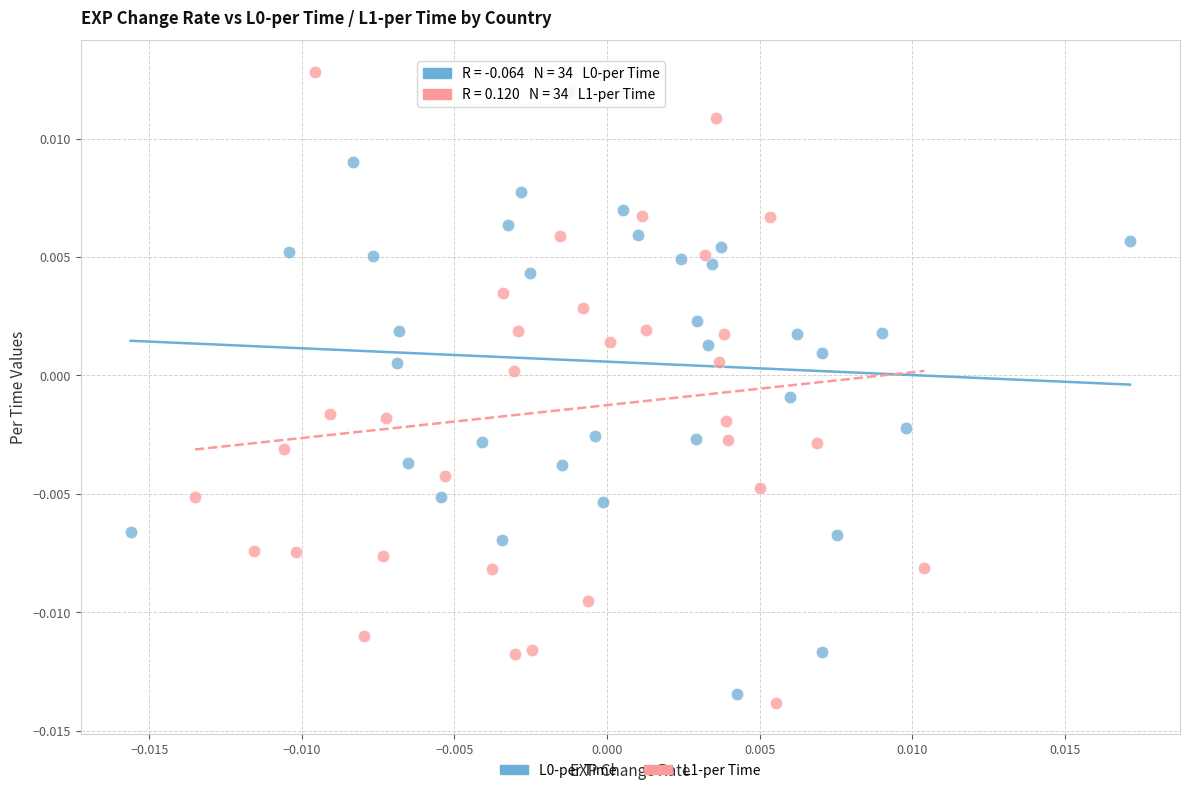

Which series reaches the maximum Y coordinate?

L1-per Time